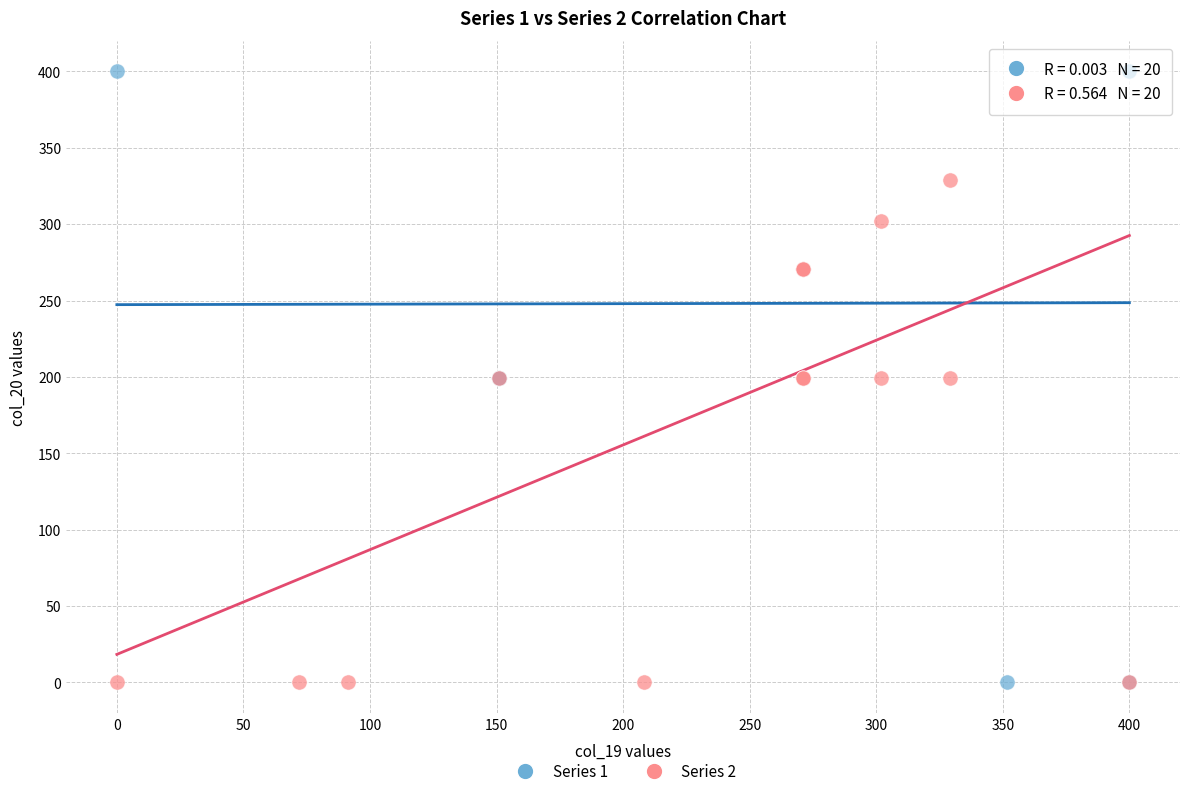

Which series contains the highest Y value?

Series 1